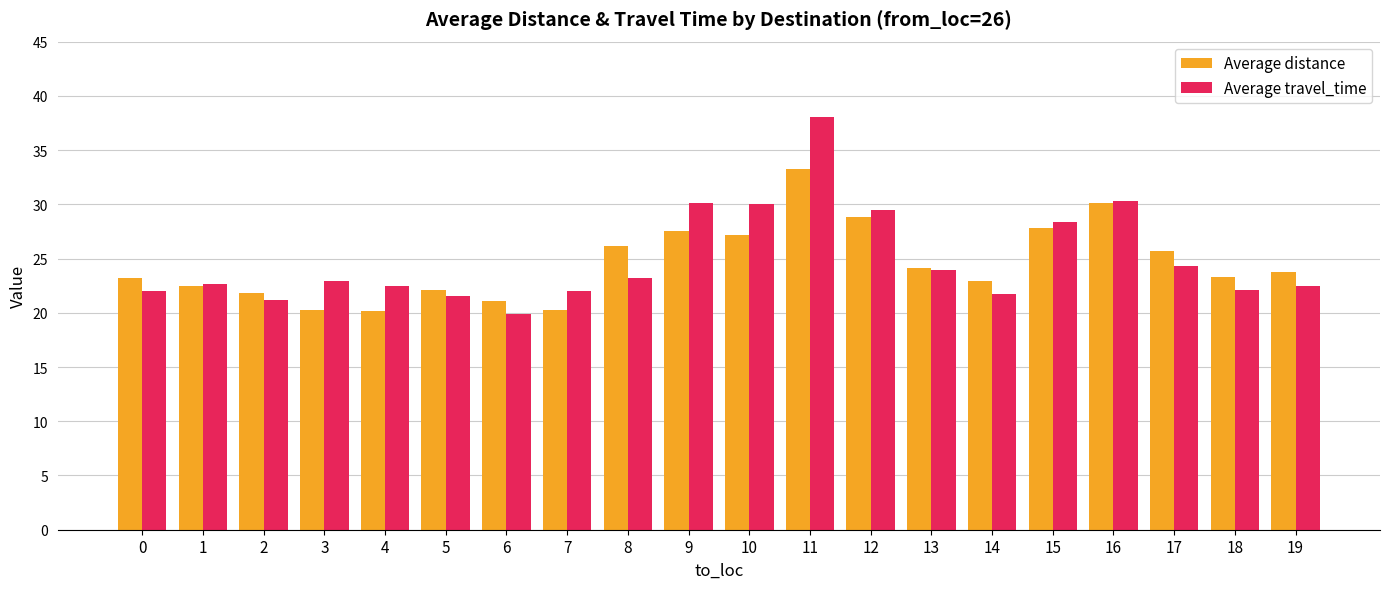

What is the value of the Average travel_time bar at the 5th from the left?

22.4